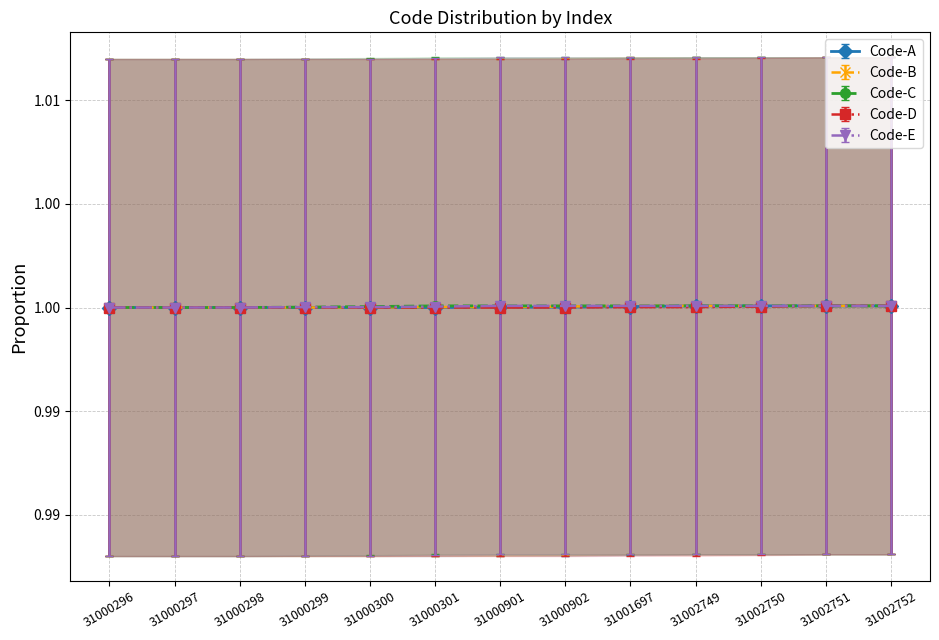

Which series has the largest range (max minus min)?

Code-B